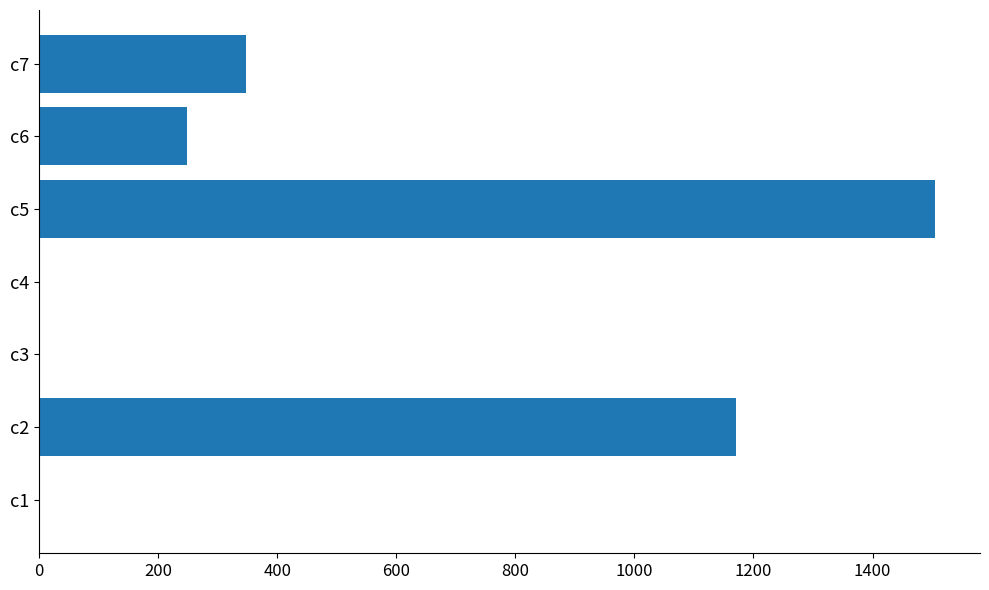

Count the number of categories in the chart.

7